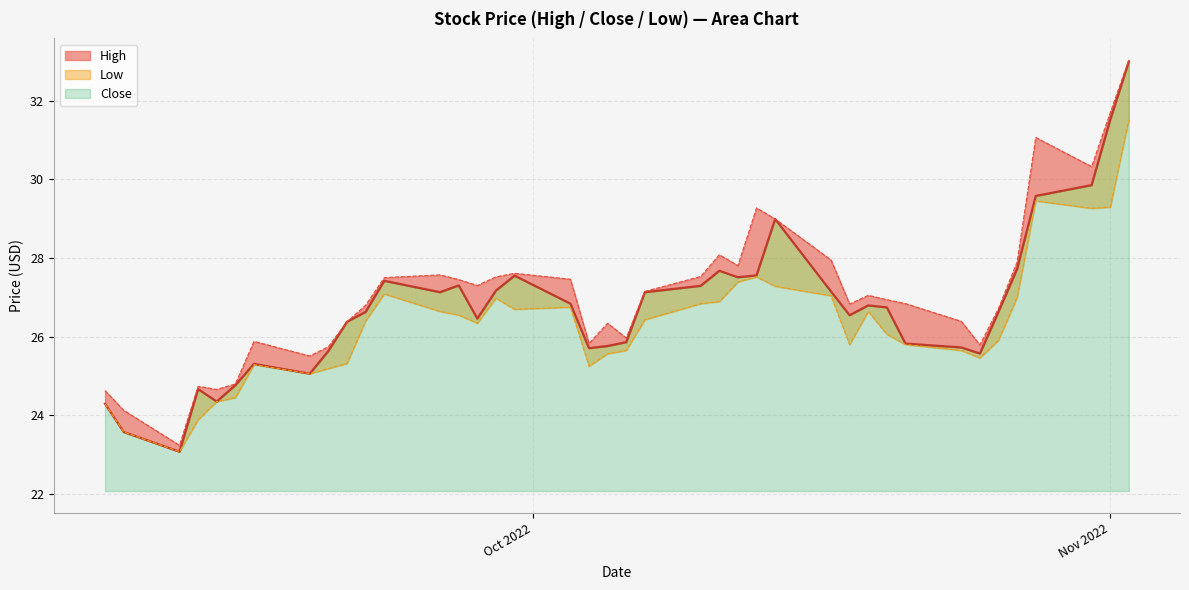

What is the minimum value shown in the chart?

23.1